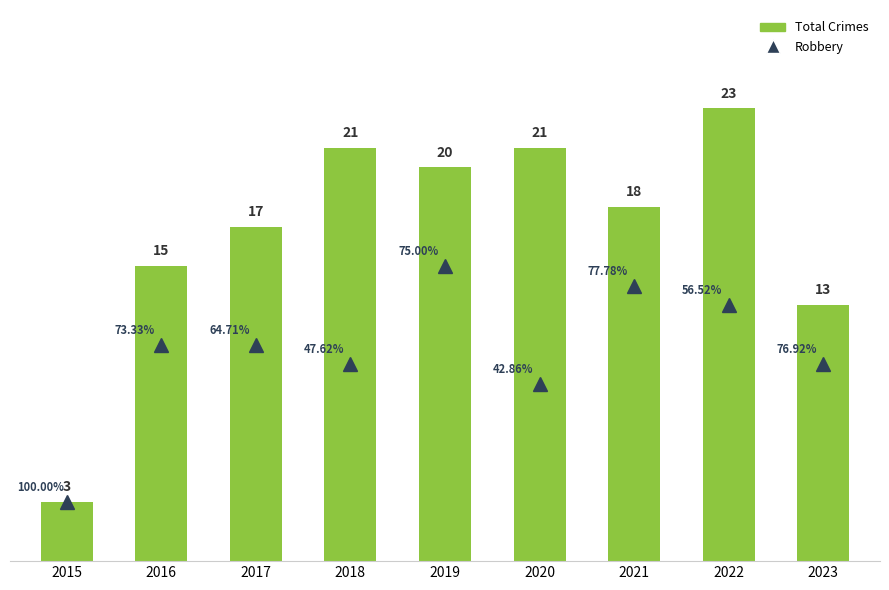

Is it true that Total Crimes equals 19 at 2023?

False